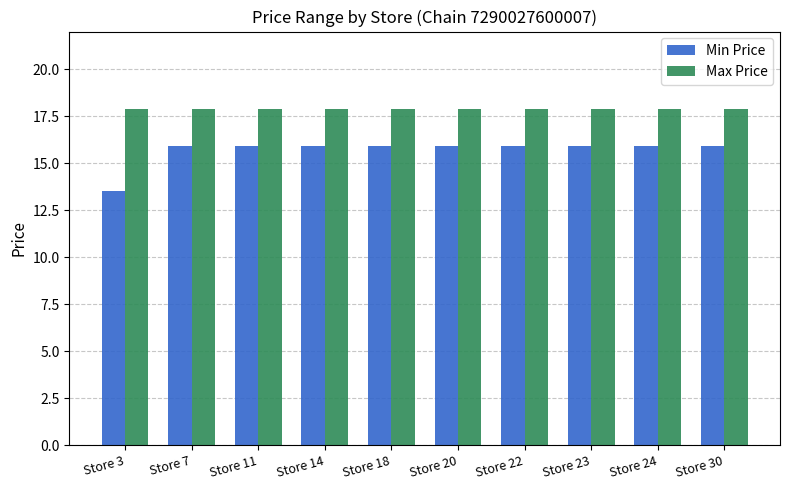

Is the value of Max Price at Store 30 greater than the value of Min Price at Store 22?

Yes